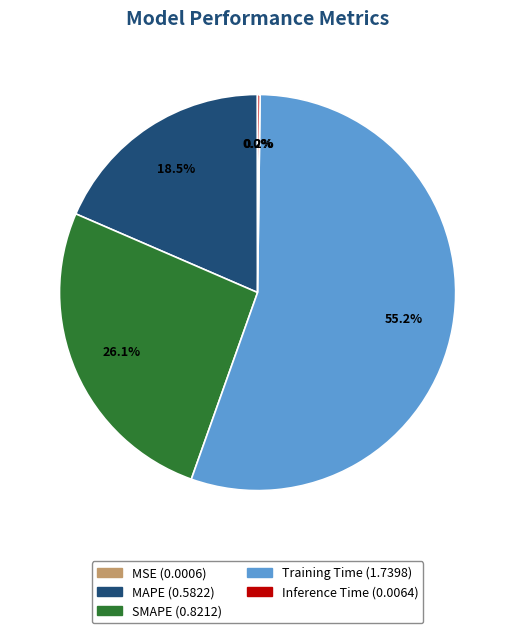

Which category has the biggest portion of the pie?

Training Time